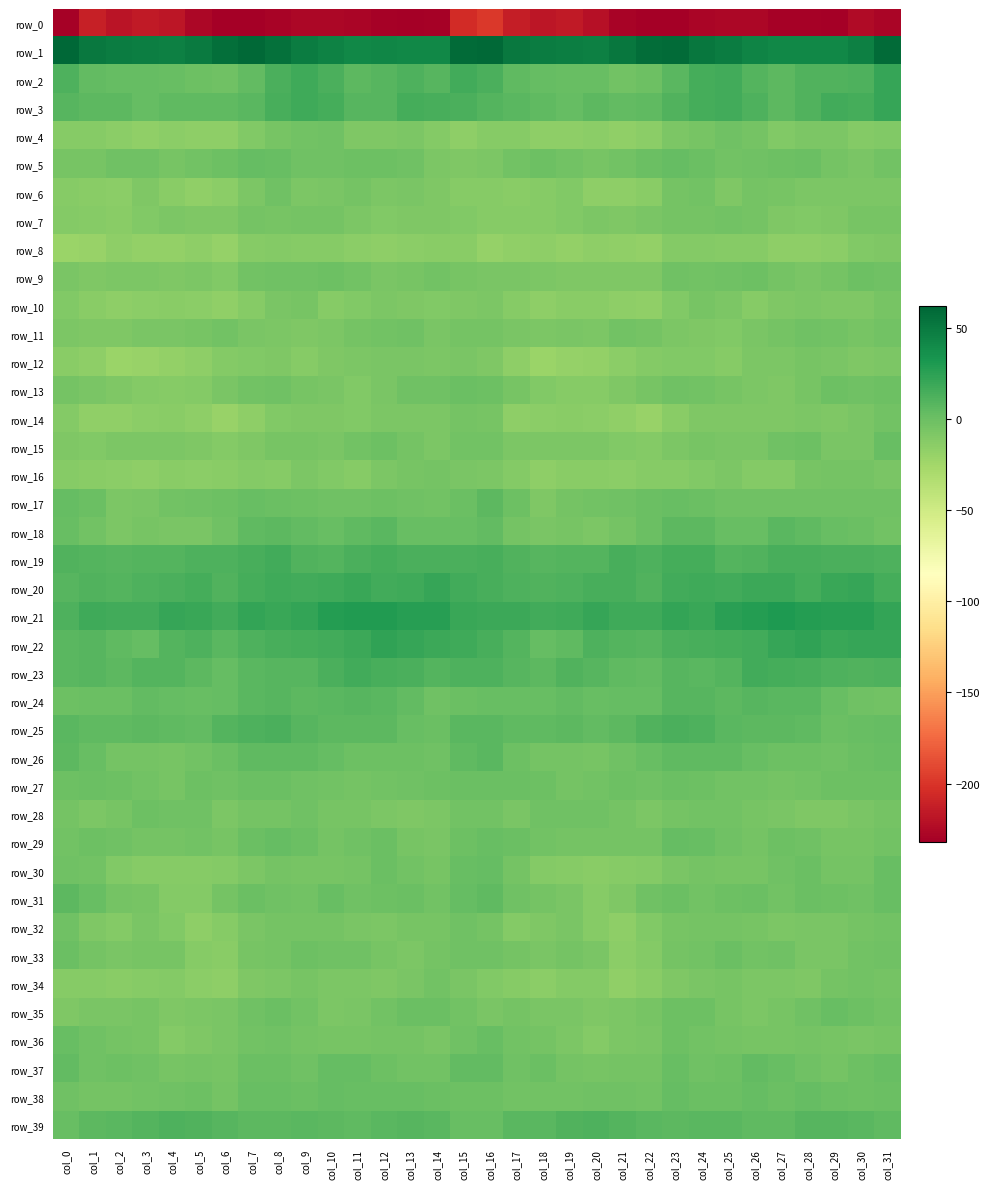

Read the row_13 value at col_9.

-5.3